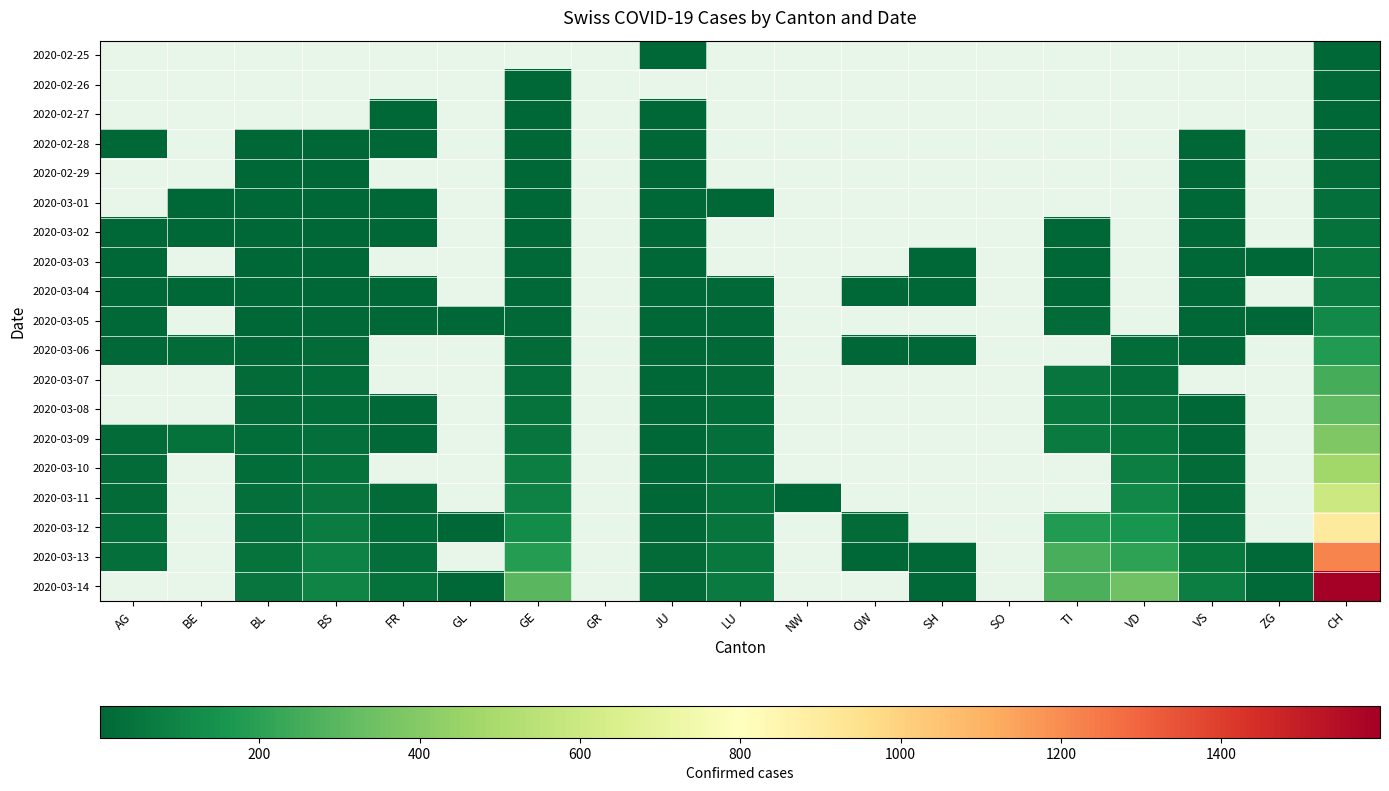

The value of 2020-03-04 at VS is 6.3. True or false?

False